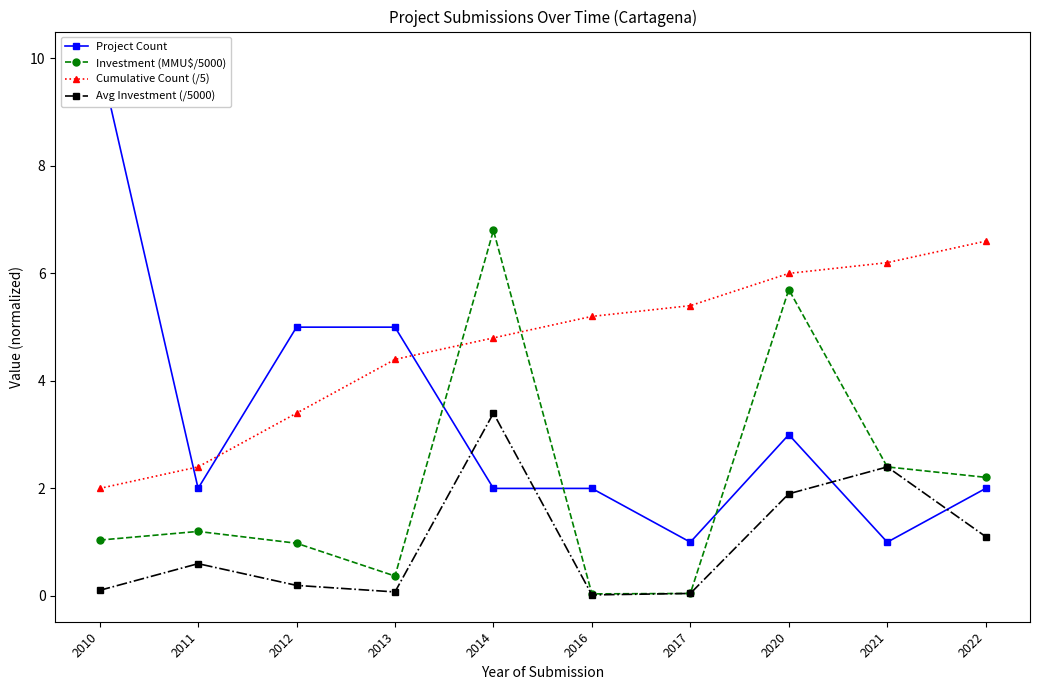

Which label corresponds to the smallest value in the chart?

2016